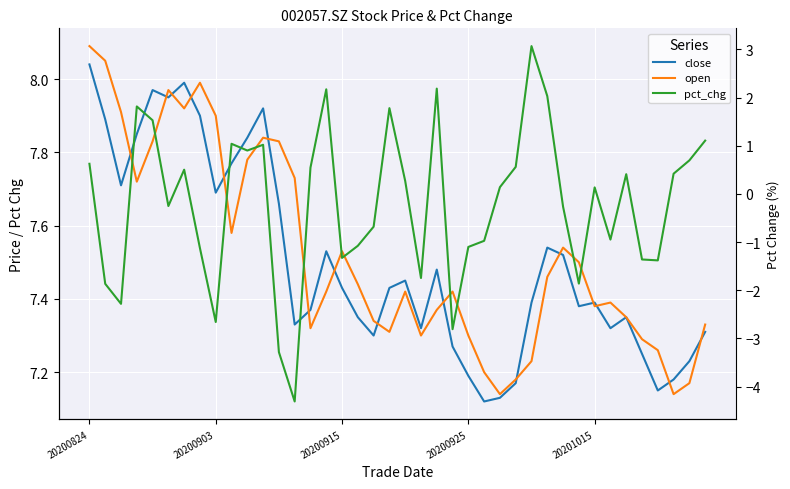

What is the sum of the open values at 34 and 23?

14.8